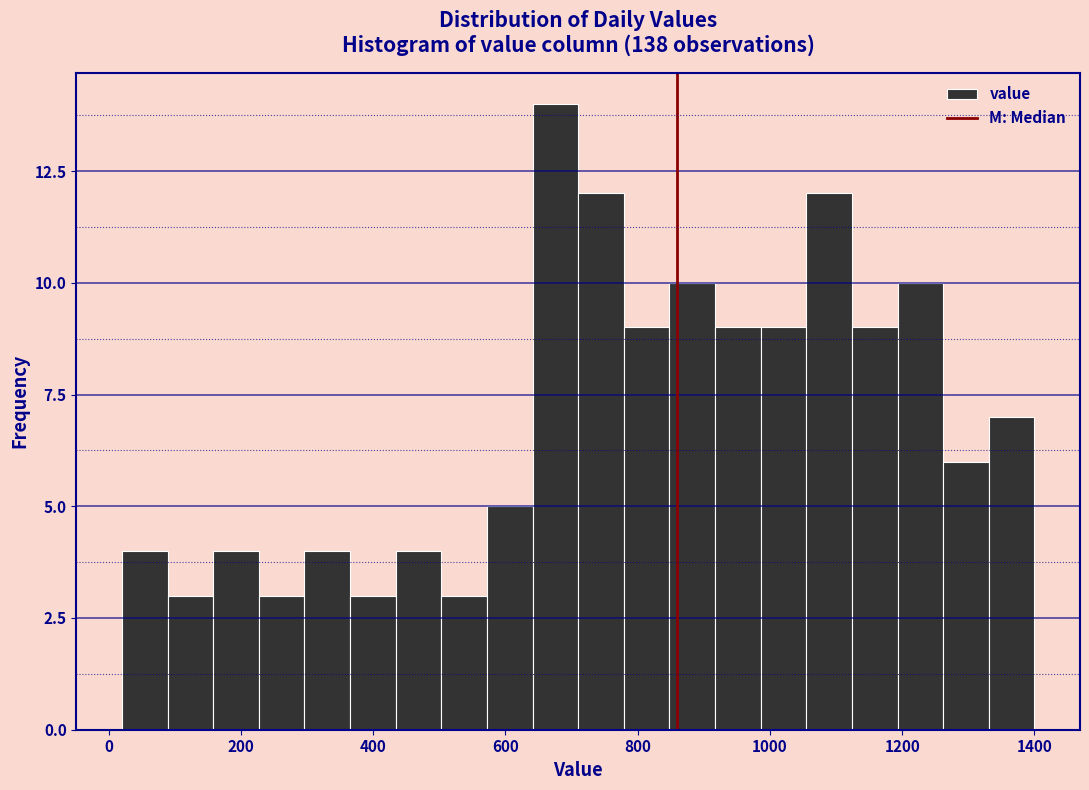

Around what value on the x-axis is the tallest bar? Give the approximate position of its centre, as read against the axis.

680